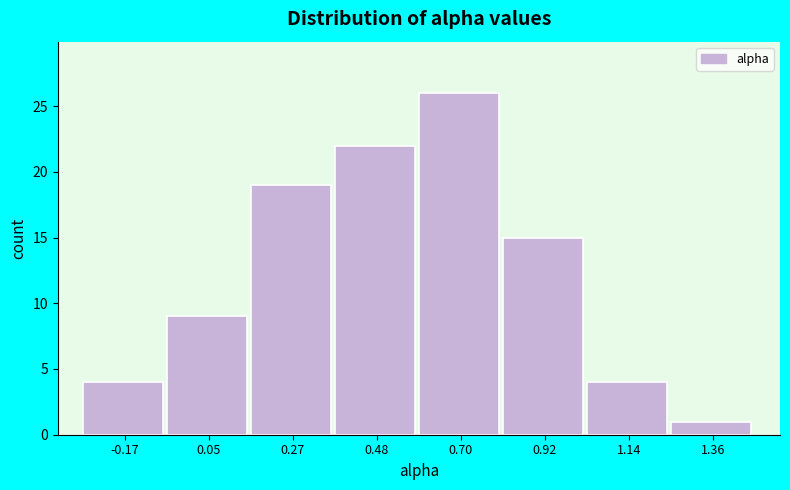

Reading left to right, list every bar in this chart as the range it spans on the x-axis followed by its height. Neither the bar edges nor the heights are printed on the chart, so give them approximately, as read against the axes.

-0.30 to -0.05: 4
-0.05 to 0.15: 9
0.15 to 0.40: 19
0.40 to 0.60: 22
0.60 to 0.80: 26
0.80 to 1.05: 15
1.05 to 1.25: 4
1.25 to 1.45: 1